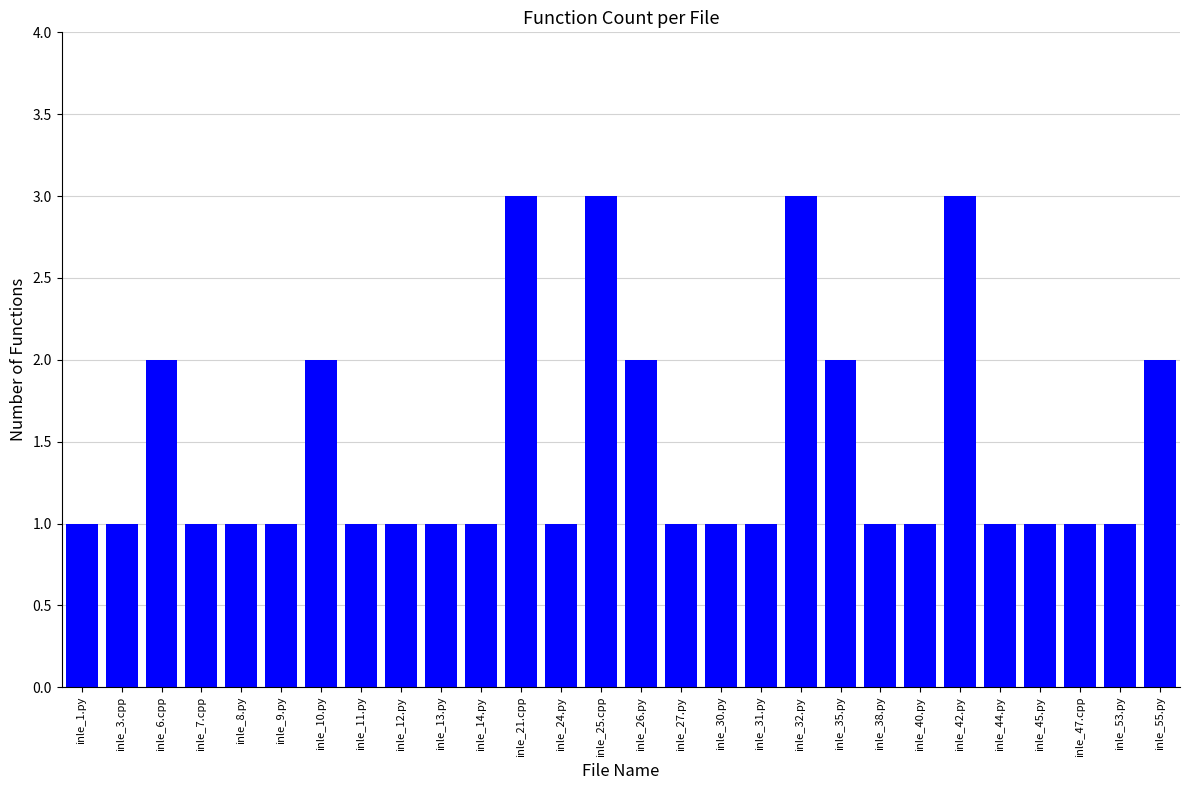

Approximately how many times larger is the value at inle_1.py compared to inle_10.py?

0.5